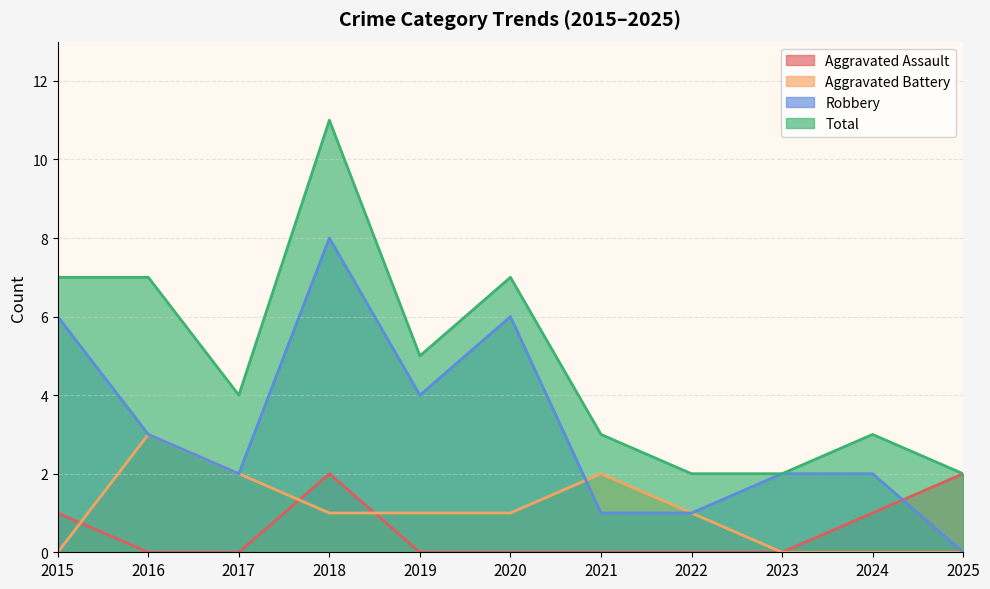

Between which two adjacent categories do Aggravated Assault and Aggravated Battery first intersect?

2015 and 2016